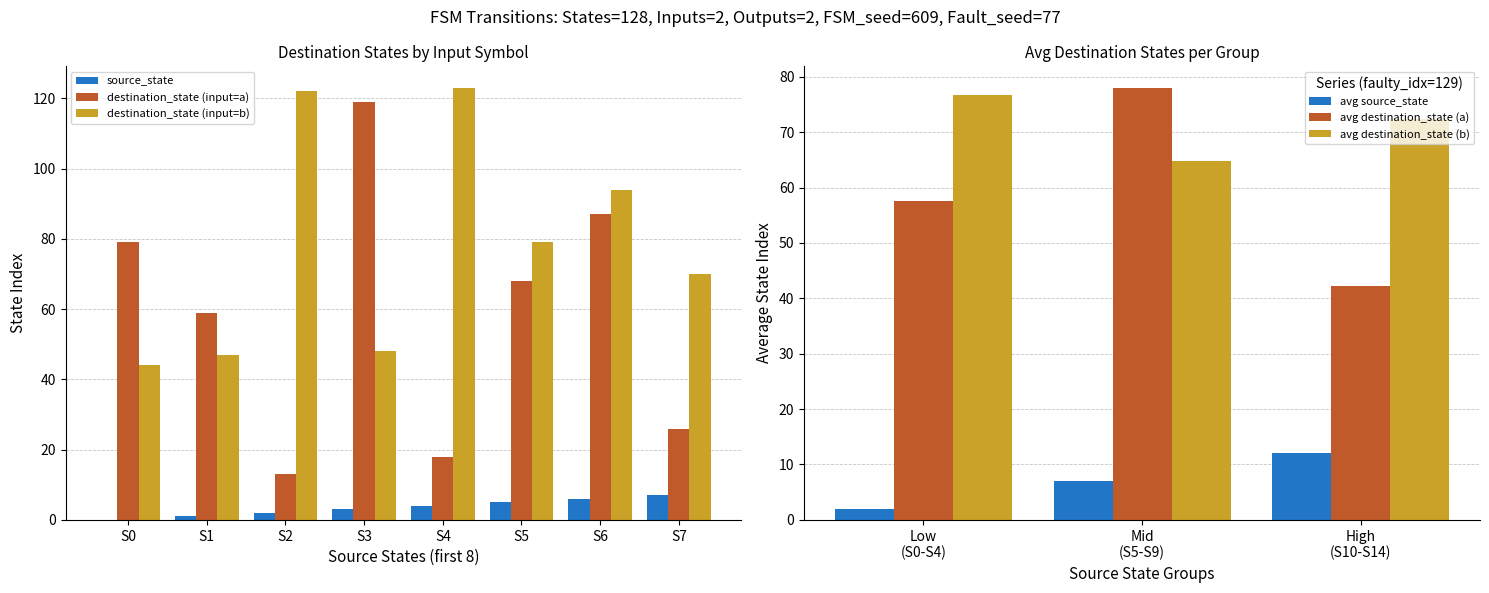

At which label is destination_state (input=b) closest to 83?

S5